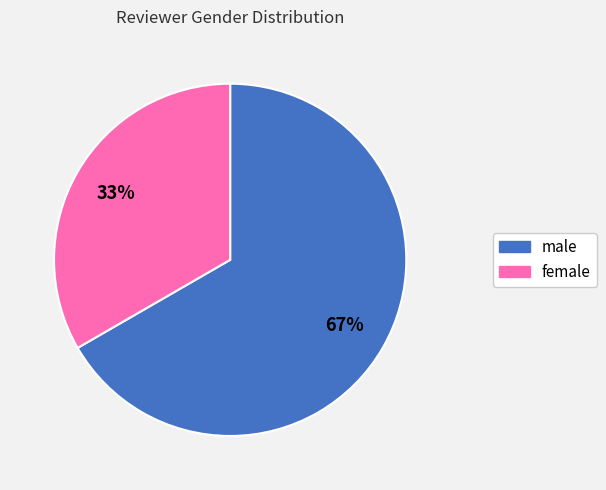

To the nearest percent, what portion does male represent?

67%